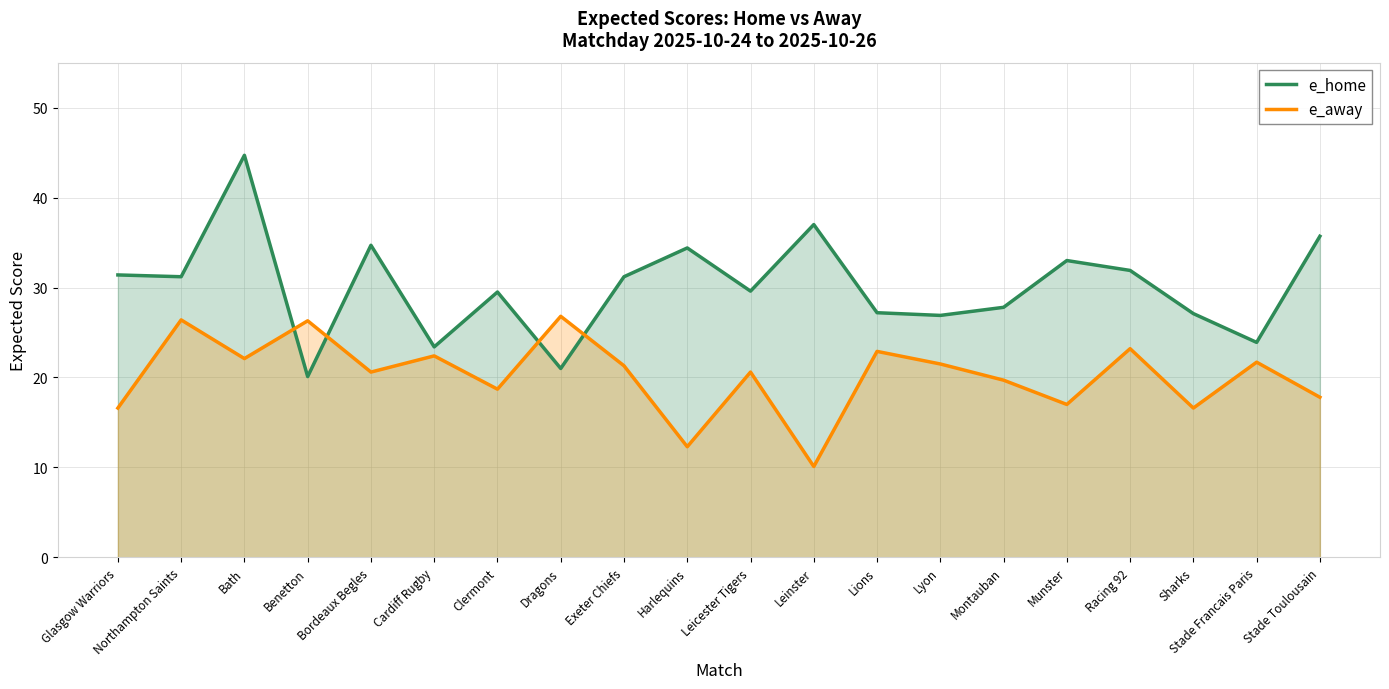

In e_home, how many points are lower than both neighbors (excluding endpoints)?

7